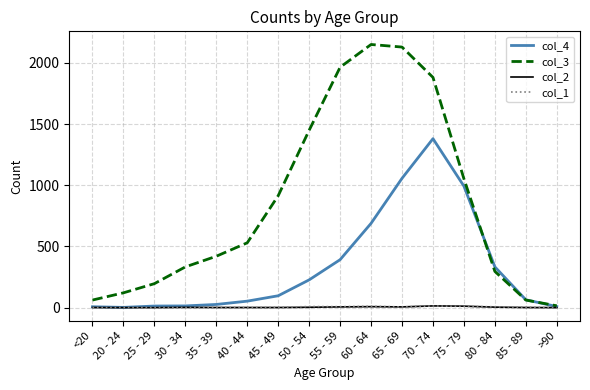

The value of col_3 at 45 - 49 is 915. True or false?

True